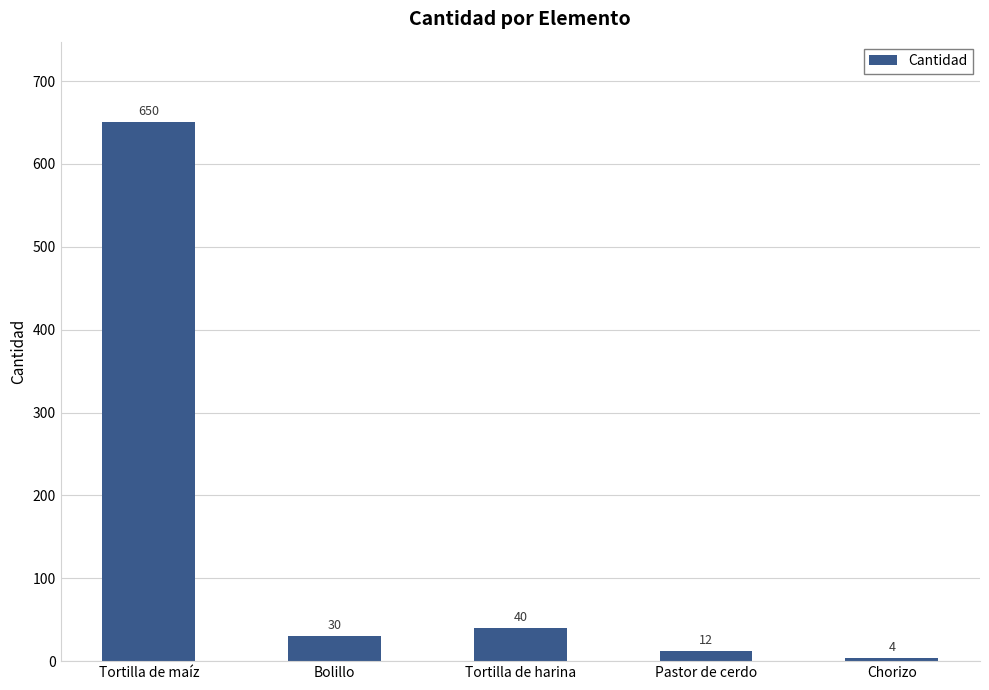

What position from the left is Chorizo?

5